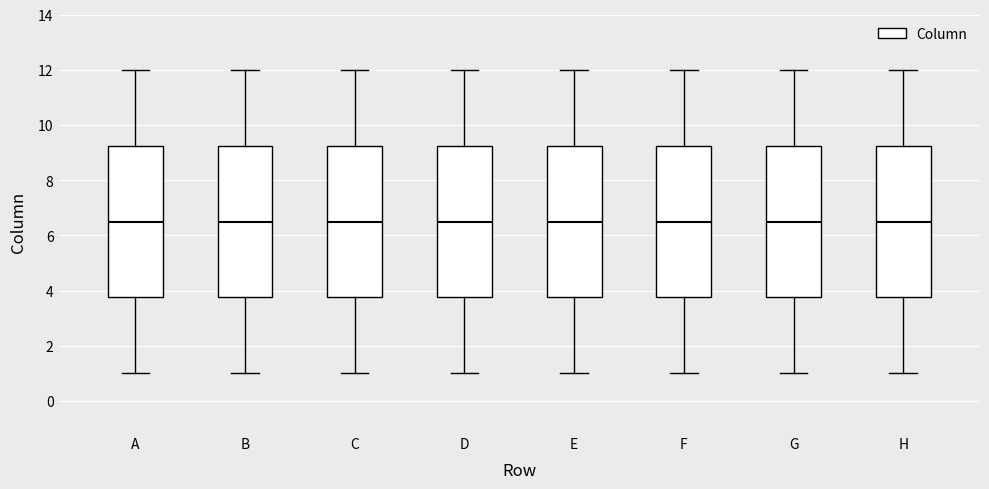

Reading left to right, read every box against the y-axis: the position of its median line, the range the box covers, and the ends of its whiskers. The values are not printed on the chart, so give them approximately, as read against the axis.

A: median 6.6, box 3.8 to 9.2, whiskers 1.0 to 12.0
B: median 6.6, box 3.8 to 9.2, whiskers 1.0 to 12.0
C: median 6.6, box 3.8 to 9.2, whiskers 1.0 to 12.0
D: median 6.6, box 3.8 to 9.2, whiskers 1.0 to 12.0
E: median 6.6, box 3.8 to 9.2, whiskers 1.0 to 12.0
F: median 6.6, box 3.8 to 9.2, whiskers 1.0 to 12.0
G: median 6.6, box 3.8 to 9.2, whiskers 1.0 to 12.0
H: median 6.6, box 3.8 to 9.2, whiskers 1.0 to 12.0